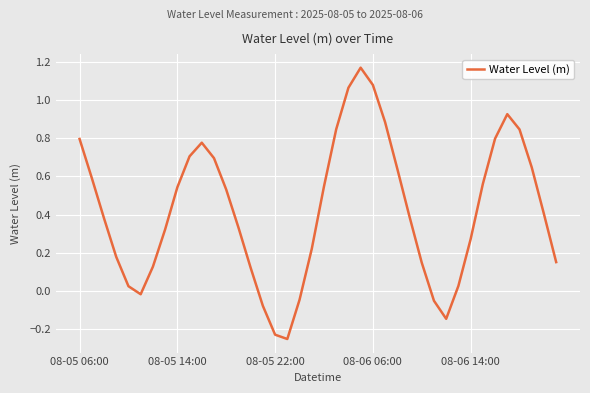

Is this an area chart (filled region under the line)?

No